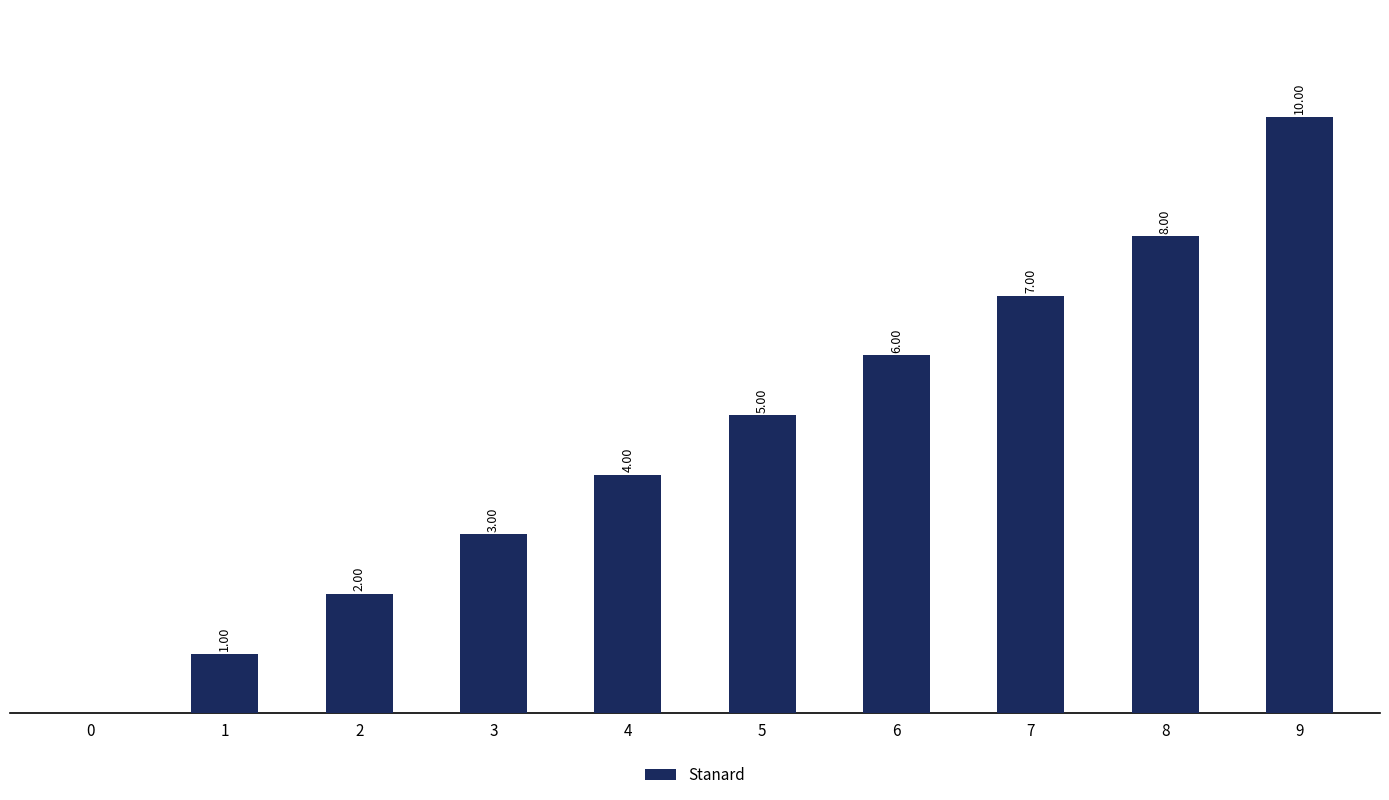

Approximately how many times larger is the value at 5 compared to 4?

1.2